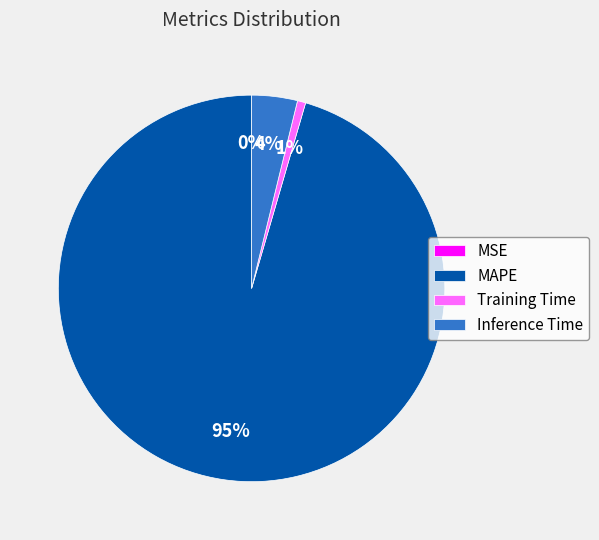

Is there any slice that represents more than half of the pie?

Yes